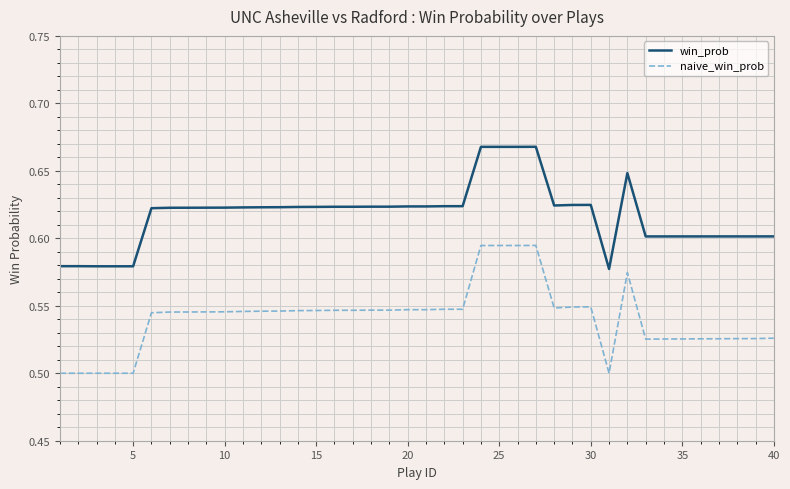

True or false: naive_win_prob and win_prob cross at least once.

False